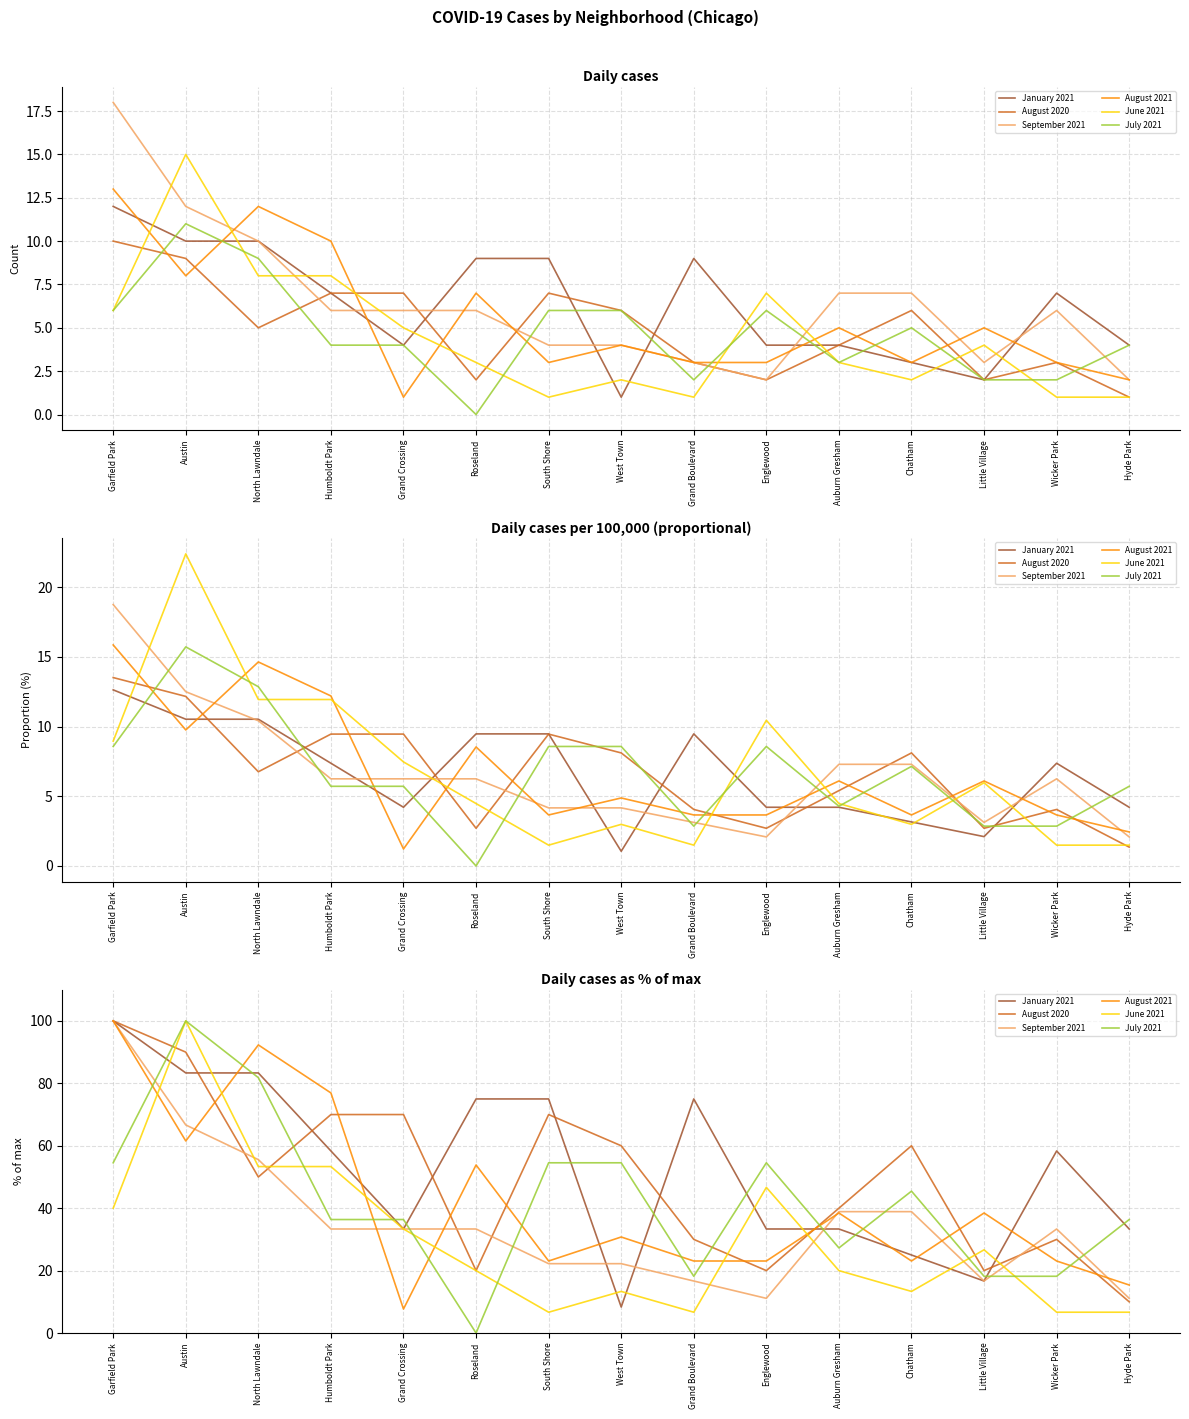

Reading right to left, what are all the values shown in this chart?

January 2021: 33.3	58.3	16.7	25.0	33.3	33.3	75.0	8.3	75.0	75.0	33.3	58.3	83.3	83.3	100.0
August 2020: 10.0	30.0	20.0	60.0	40.0	20.0	30.0	60.0	70.0	20.0	70.0	70.0	50.0	90.0	100.0
September 2021: 11.1	33.3	16.7	38.9	38.9	11.1	16.7	22.2	22.2	33.3	33.3	33.3	55.6	66.7	100.0
August 2021: 15.4	23.1	38.5	23.1	38.5	23.1	23.1	30.8	23.1	53.8	7.7	76.9	92.3	61.5	100.0
June 2021: 6.7	6.7	26.7	13.3	20.0	46.7	6.7	13.3	6.7	20.0	33.3	53.3	53.3	100.0	40.0
July 2021: 36.4	18.2	18.2	45.5	27.3	54.5	18.2	54.5	54.5	0.0	36.4	36.4	81.8	100.0	54.5